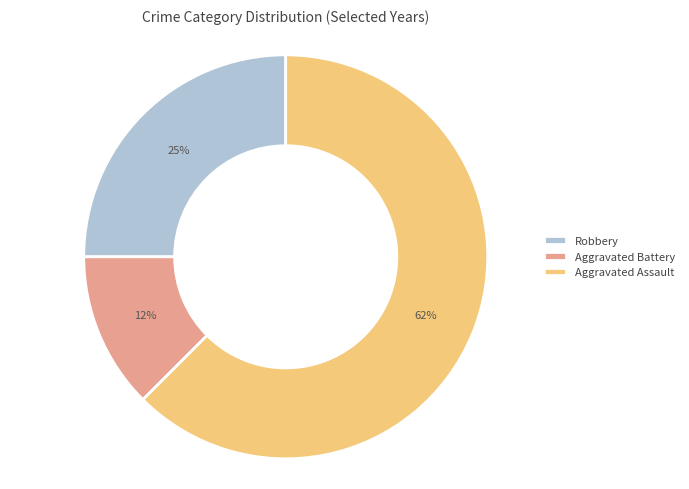

What is the smallest slice in the pie chart?

Aggravated Battery